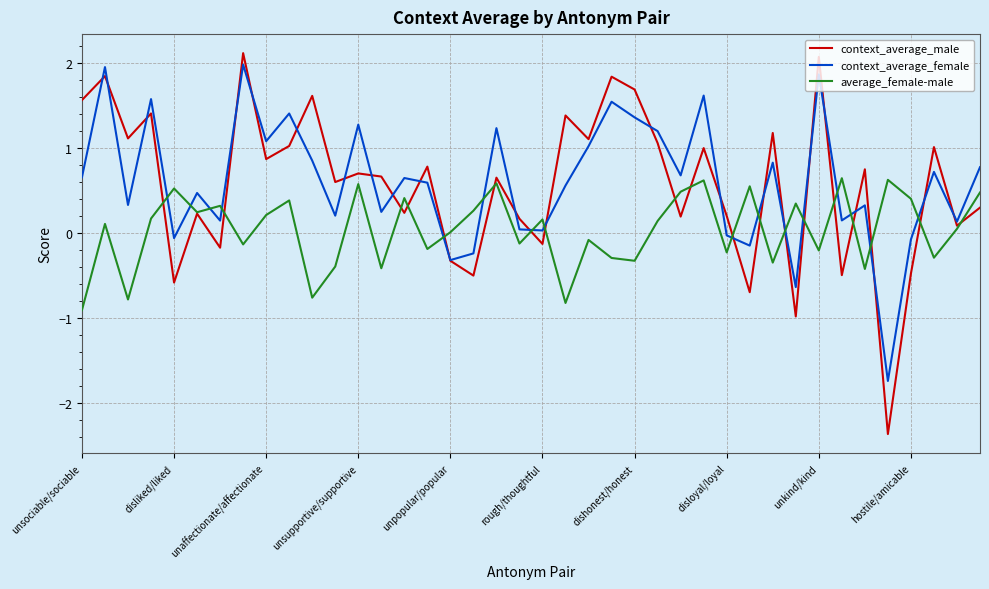

What is the minimum value for context_average_male?

-2.4